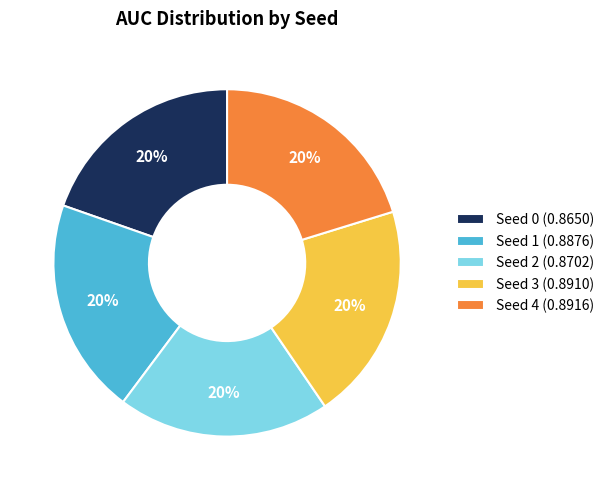

To the nearest percent, what portion does Seed 2 represent?

20%